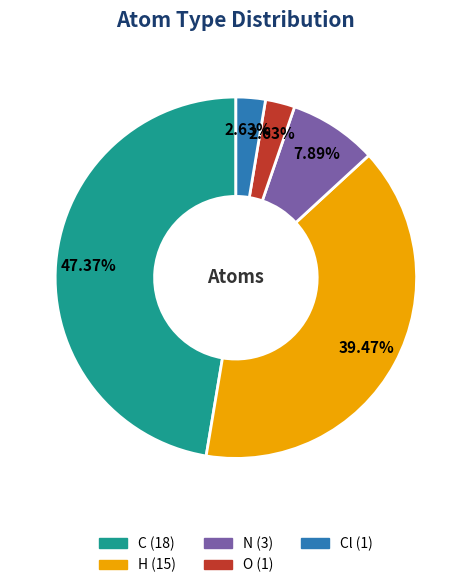

Does any single category account for the majority?

No